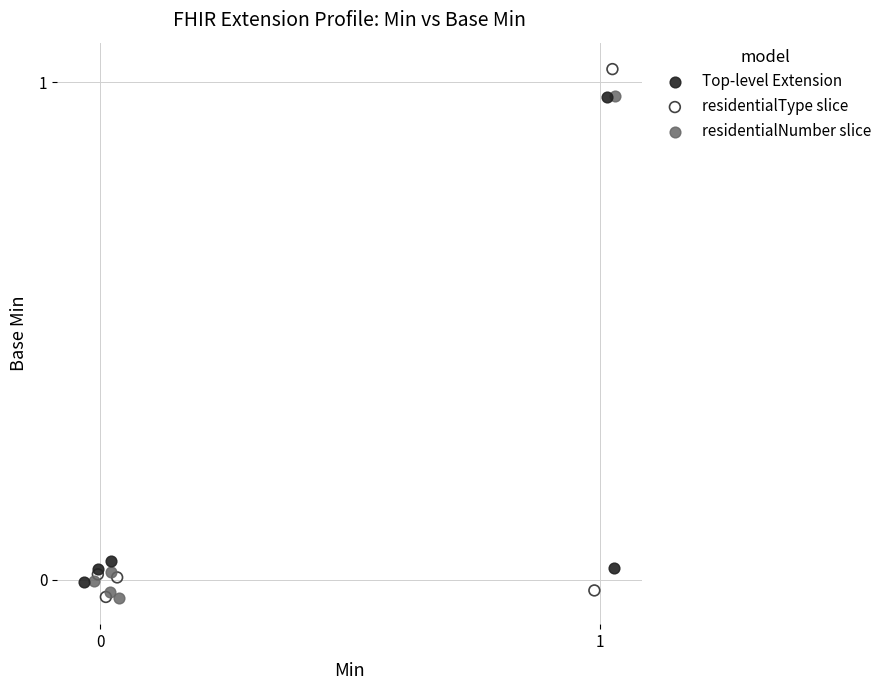

Which series has the widest spread of Y values?

residentialType slice